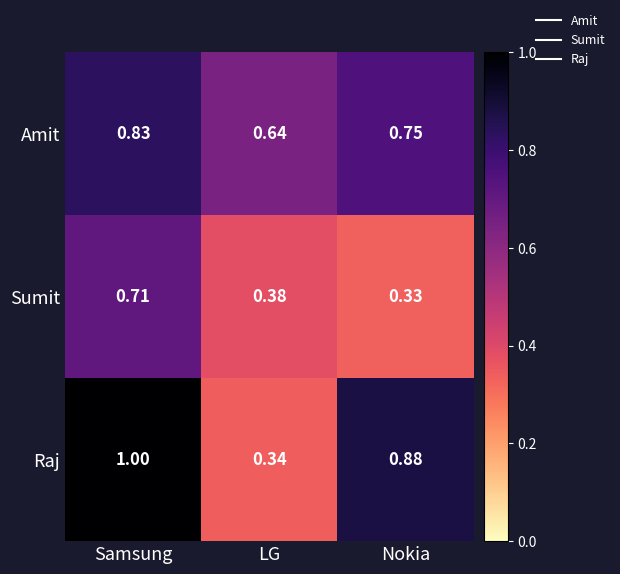

Between Samsung and Nokia, which series saw the biggest shift?

Sumit